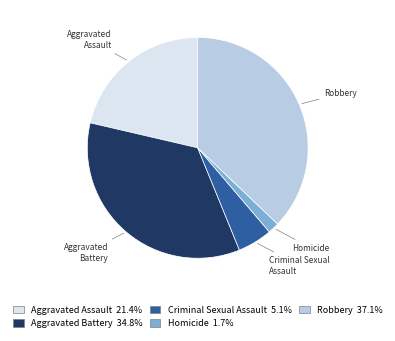

Which category has the biggest portion of the pie?

Robbery